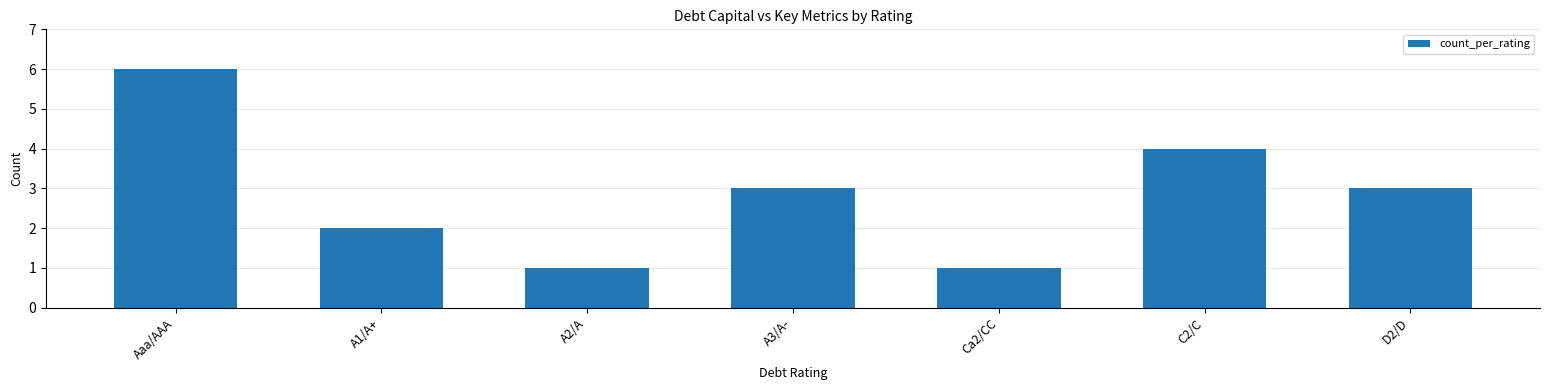

Which label corresponds to the largest value in the chart?

Aaa/AAA